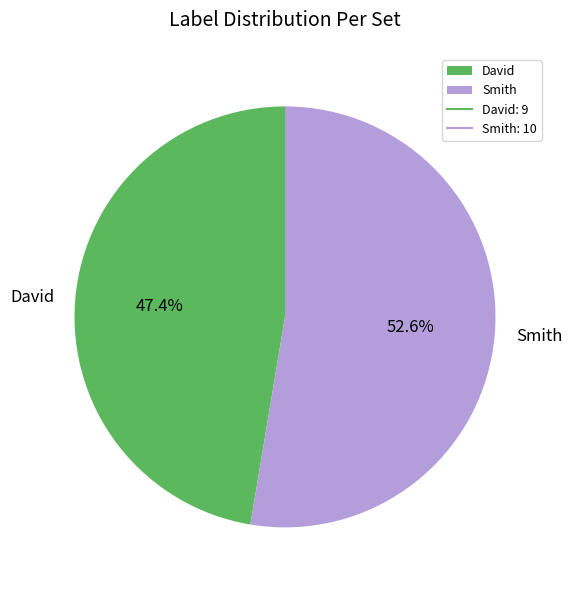

Rank the categories by value from lowest to highest.

David, Smith